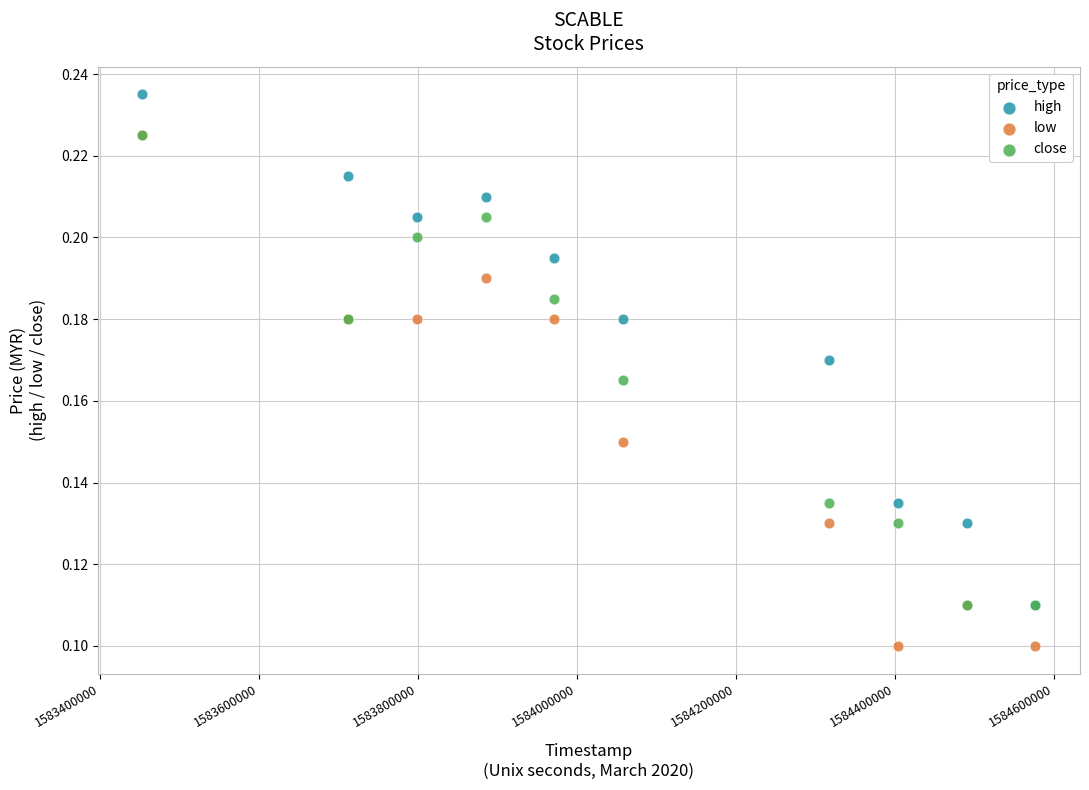

What are all the series names shown in the legend?

high, low, close